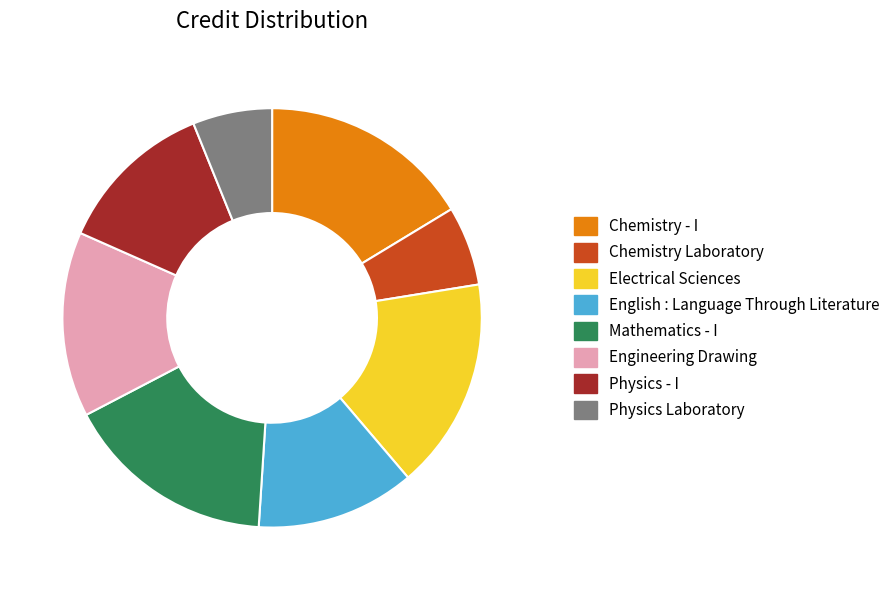

Is English : Language Through Literature the majority of the pie?

No